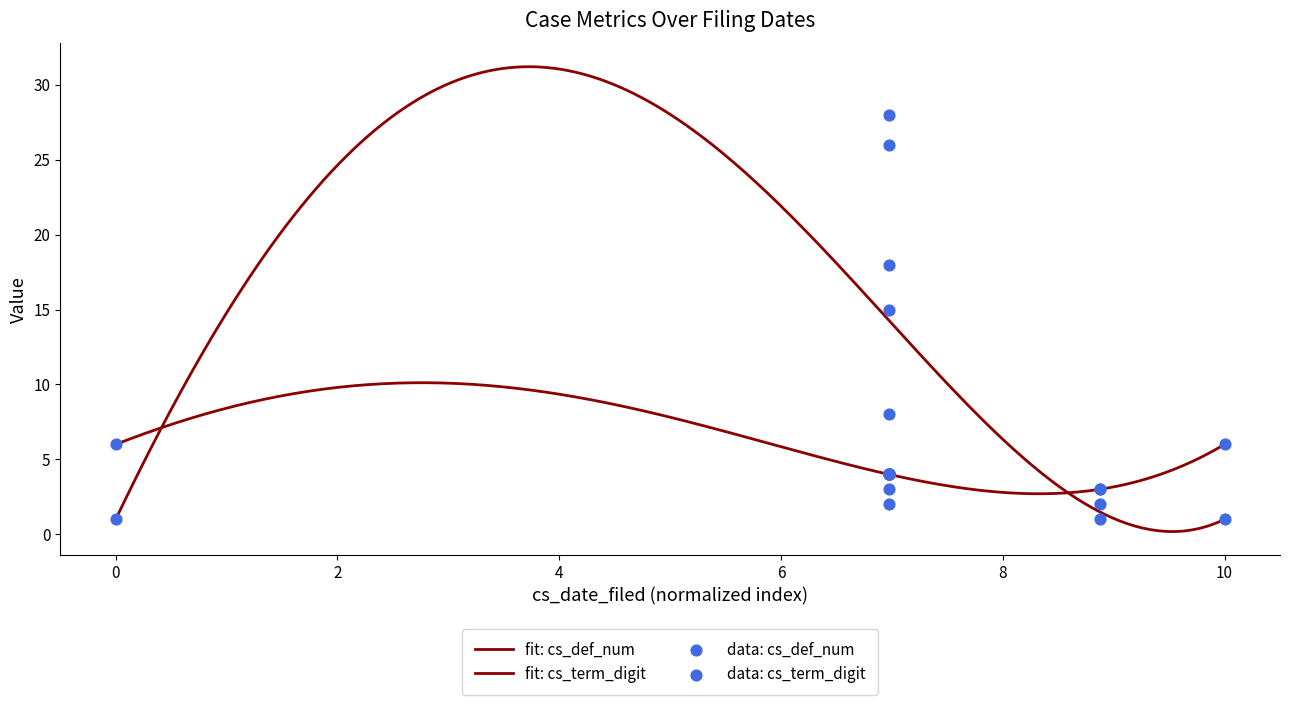

Which series reaches the minimum Y coordinate?

cs_def_num